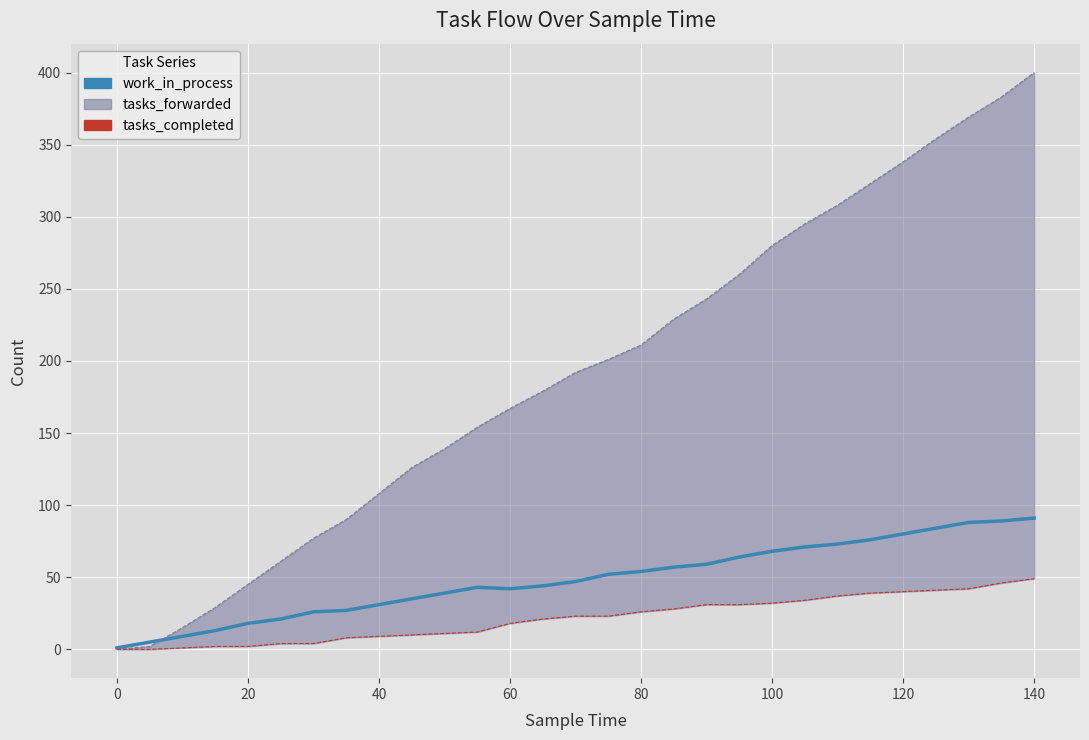

How many lines are shown in the chart?

3